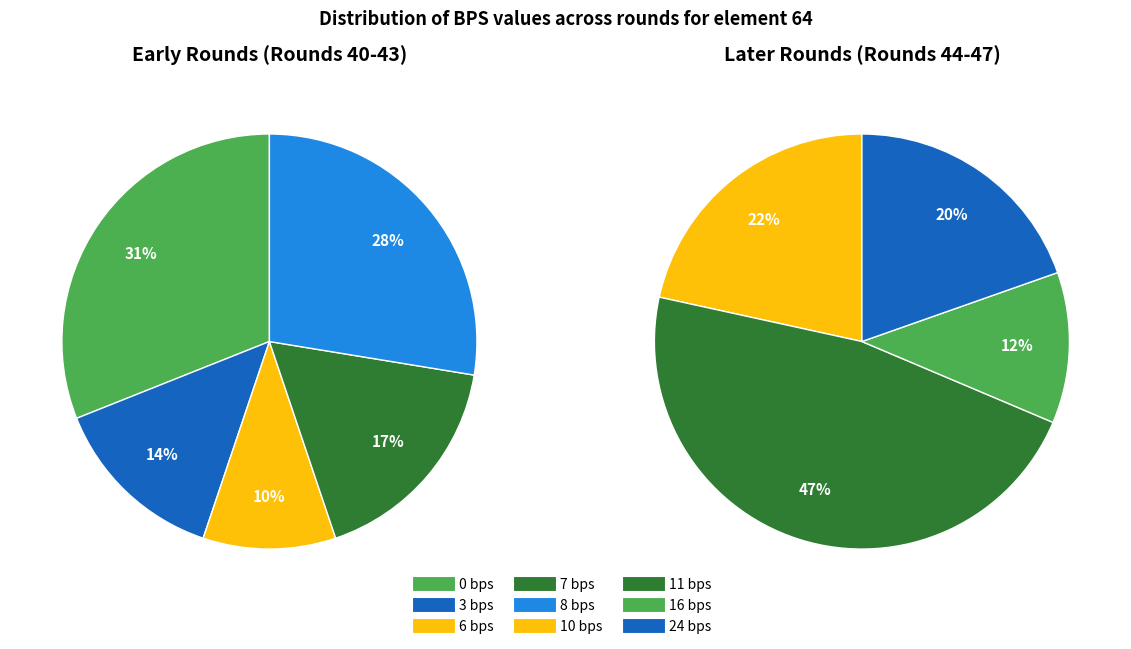

Combined, do 6 bps and 10 bps account for over 50%?

No